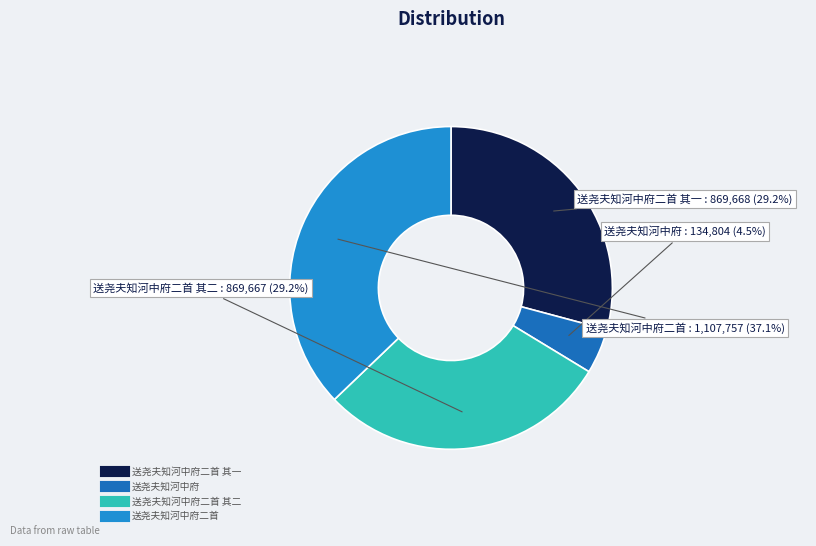

Is there a majority slice in this chart?

No